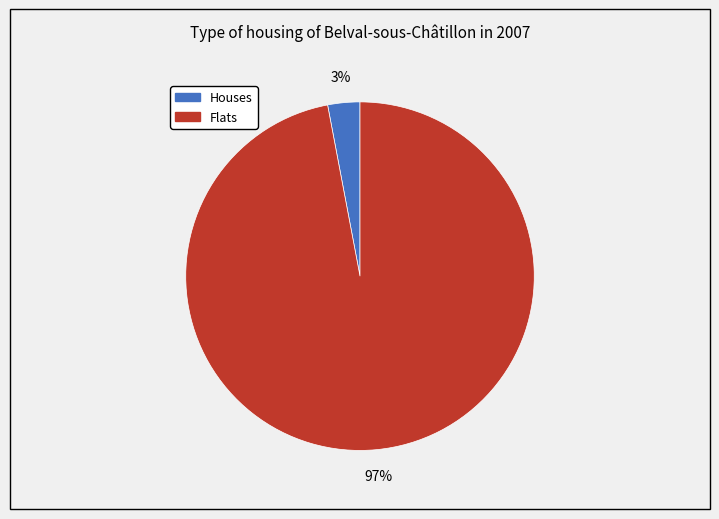

Does any single category account for the majority?

Yes